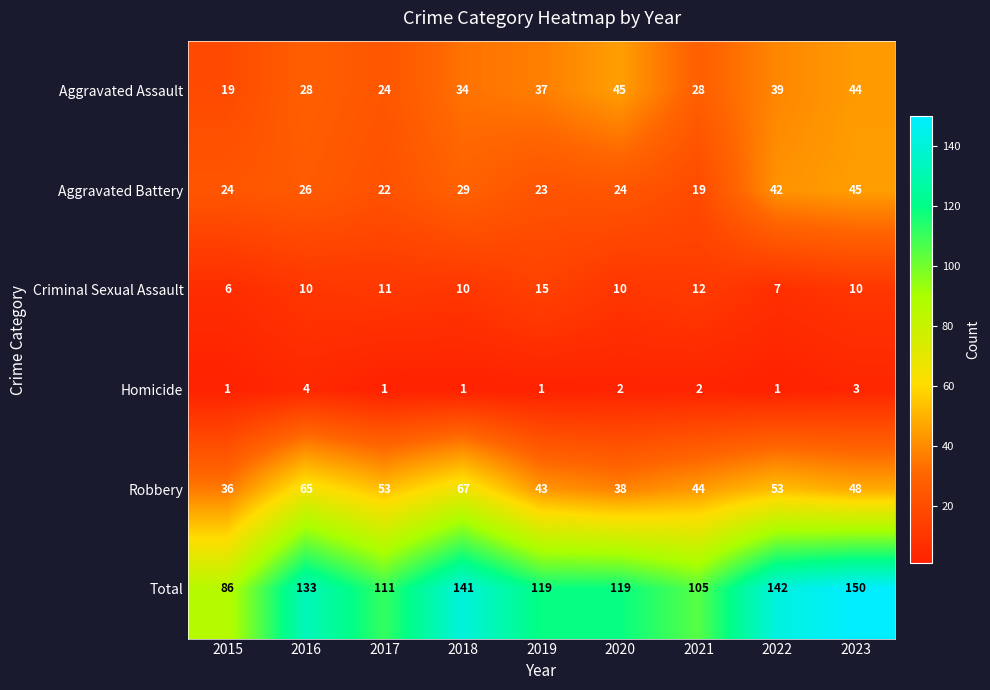

Which series has the widest spread of values?

Total